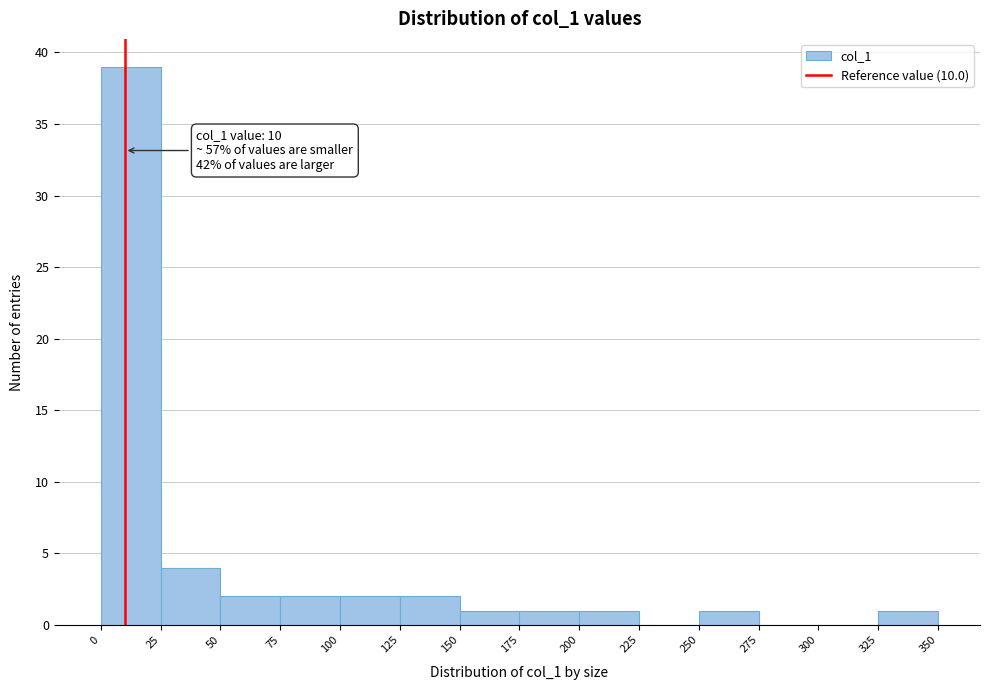

Over which range of the x-axis is the bar tallest?

0 to 25